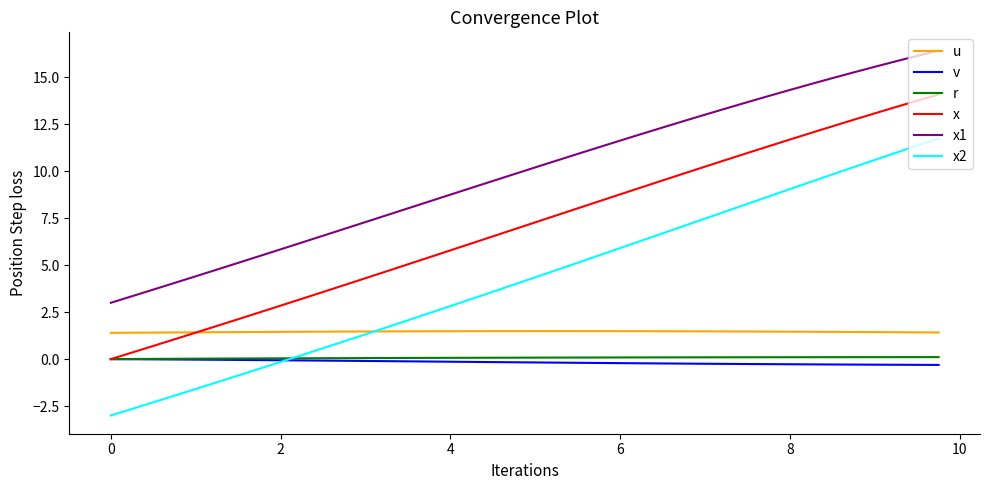

How many times do x and u cross each other?

1